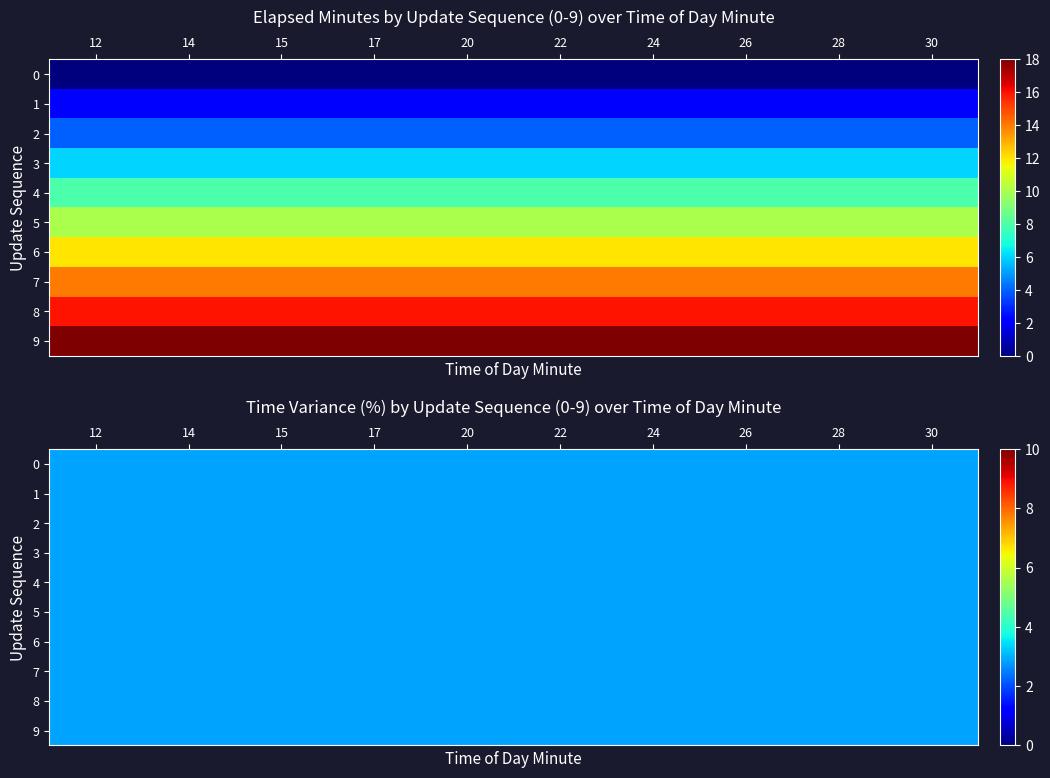

Reading left to right, transcribe all the data shown in this chart.

0	2	4	6	8	10	12	14	16	18